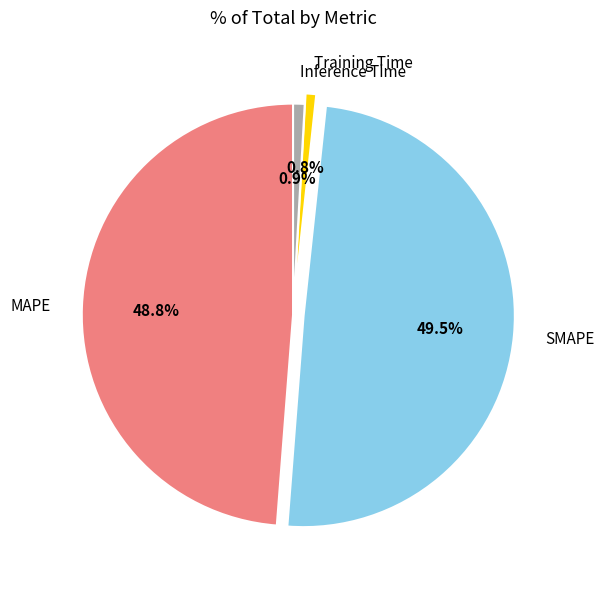

Combined, do Inference Time and MAPE account for over 50%?

No